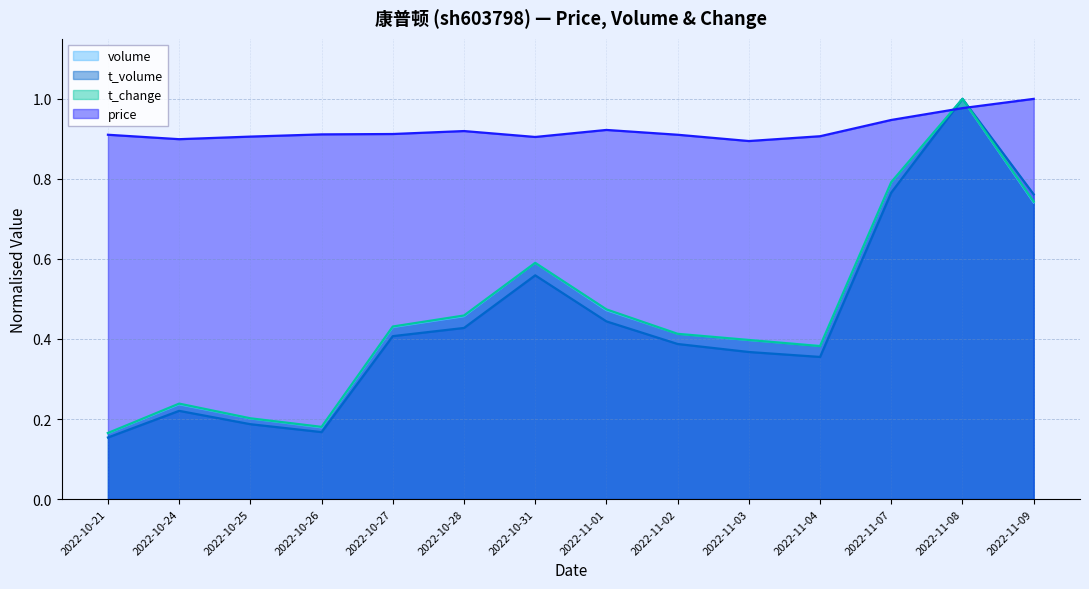

What is the difference between the t_change values at 2022-10-28 and 2022-11-04?

0.1